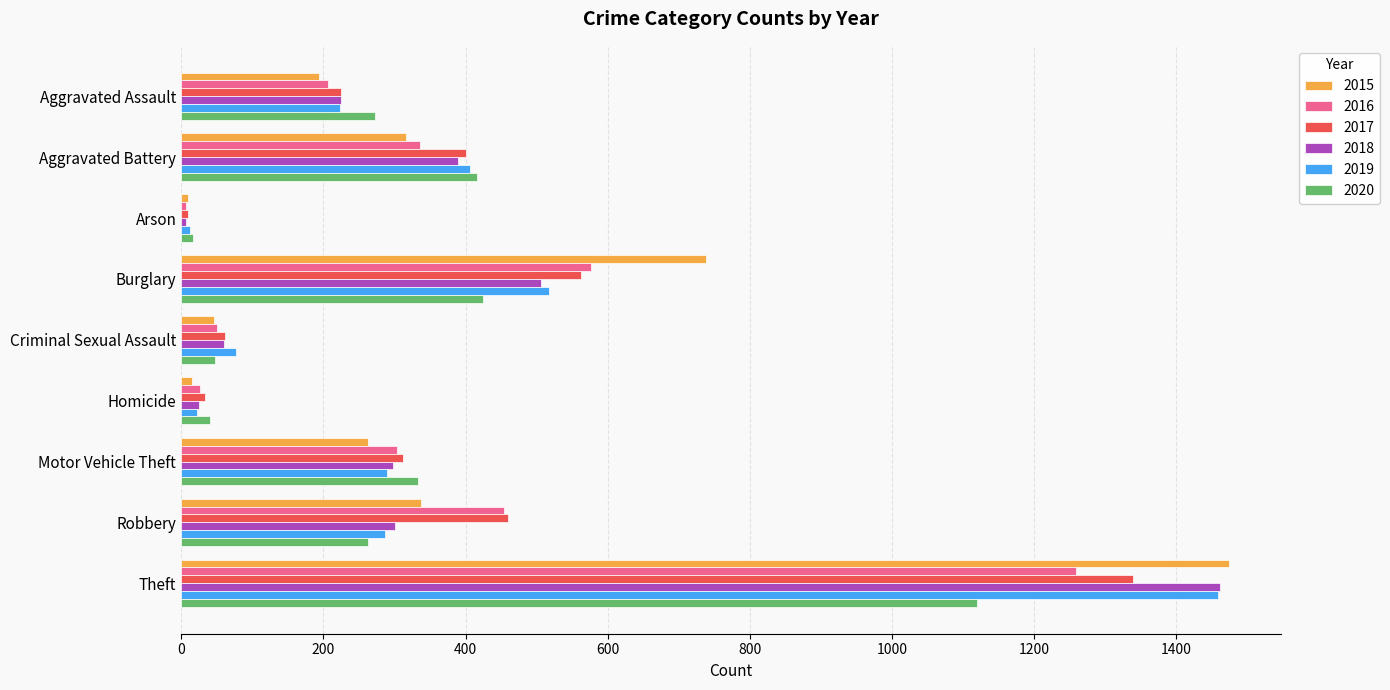

At which category is the sum across all series the highest?

Theft